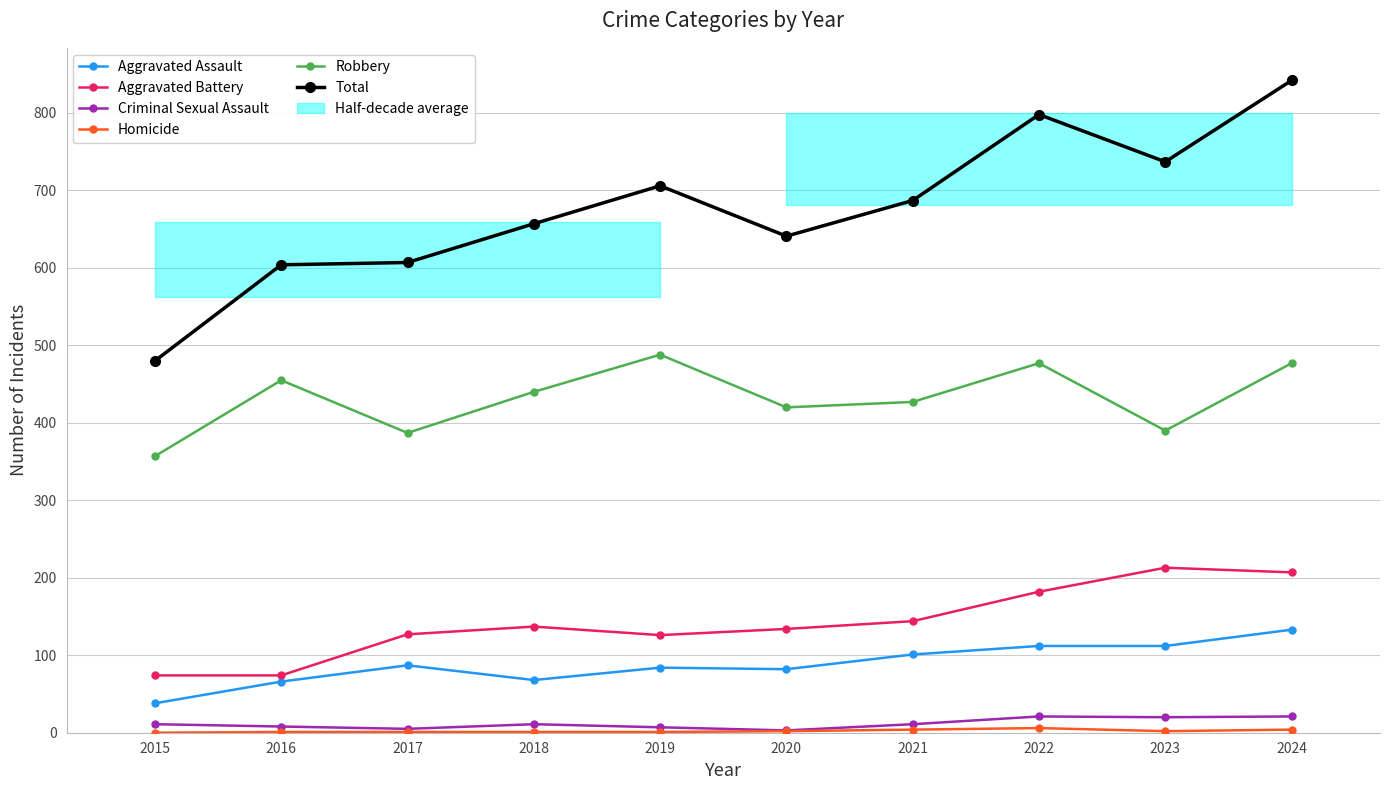

How many distinct data groups are displayed?

6